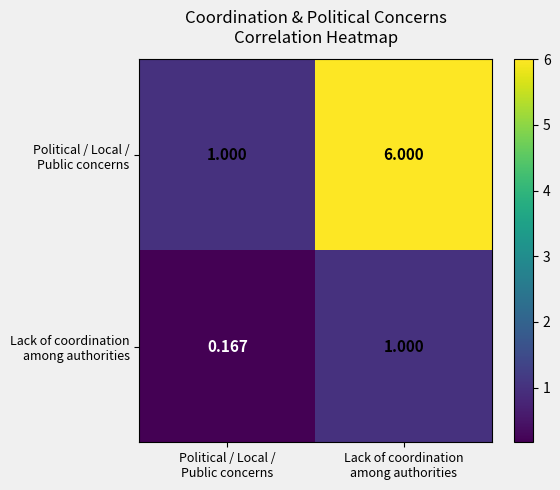

At how many categories does at least one series exceed 2?

1